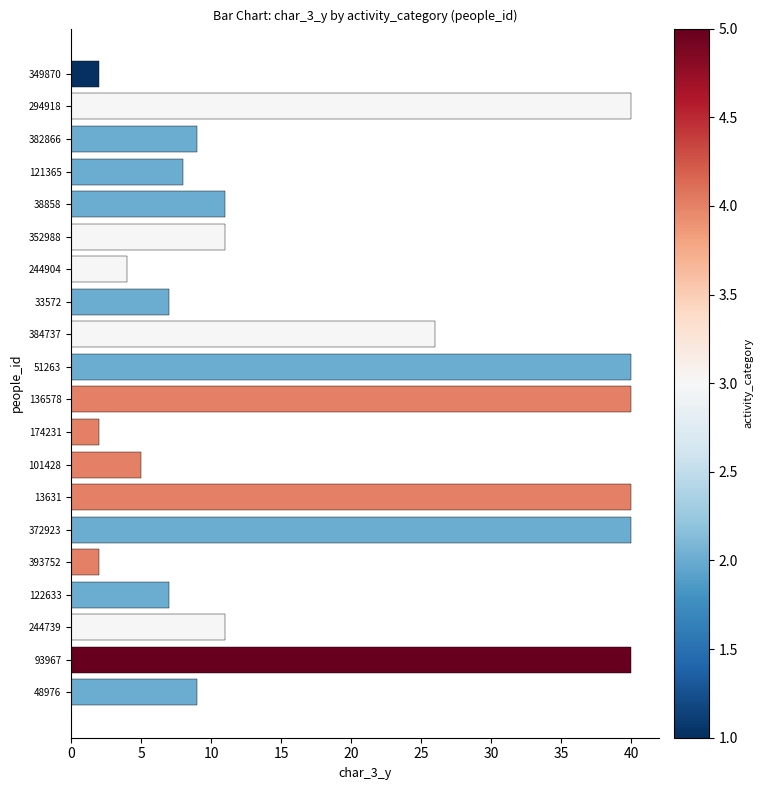

What is the value of the 18th bar from the top?

11